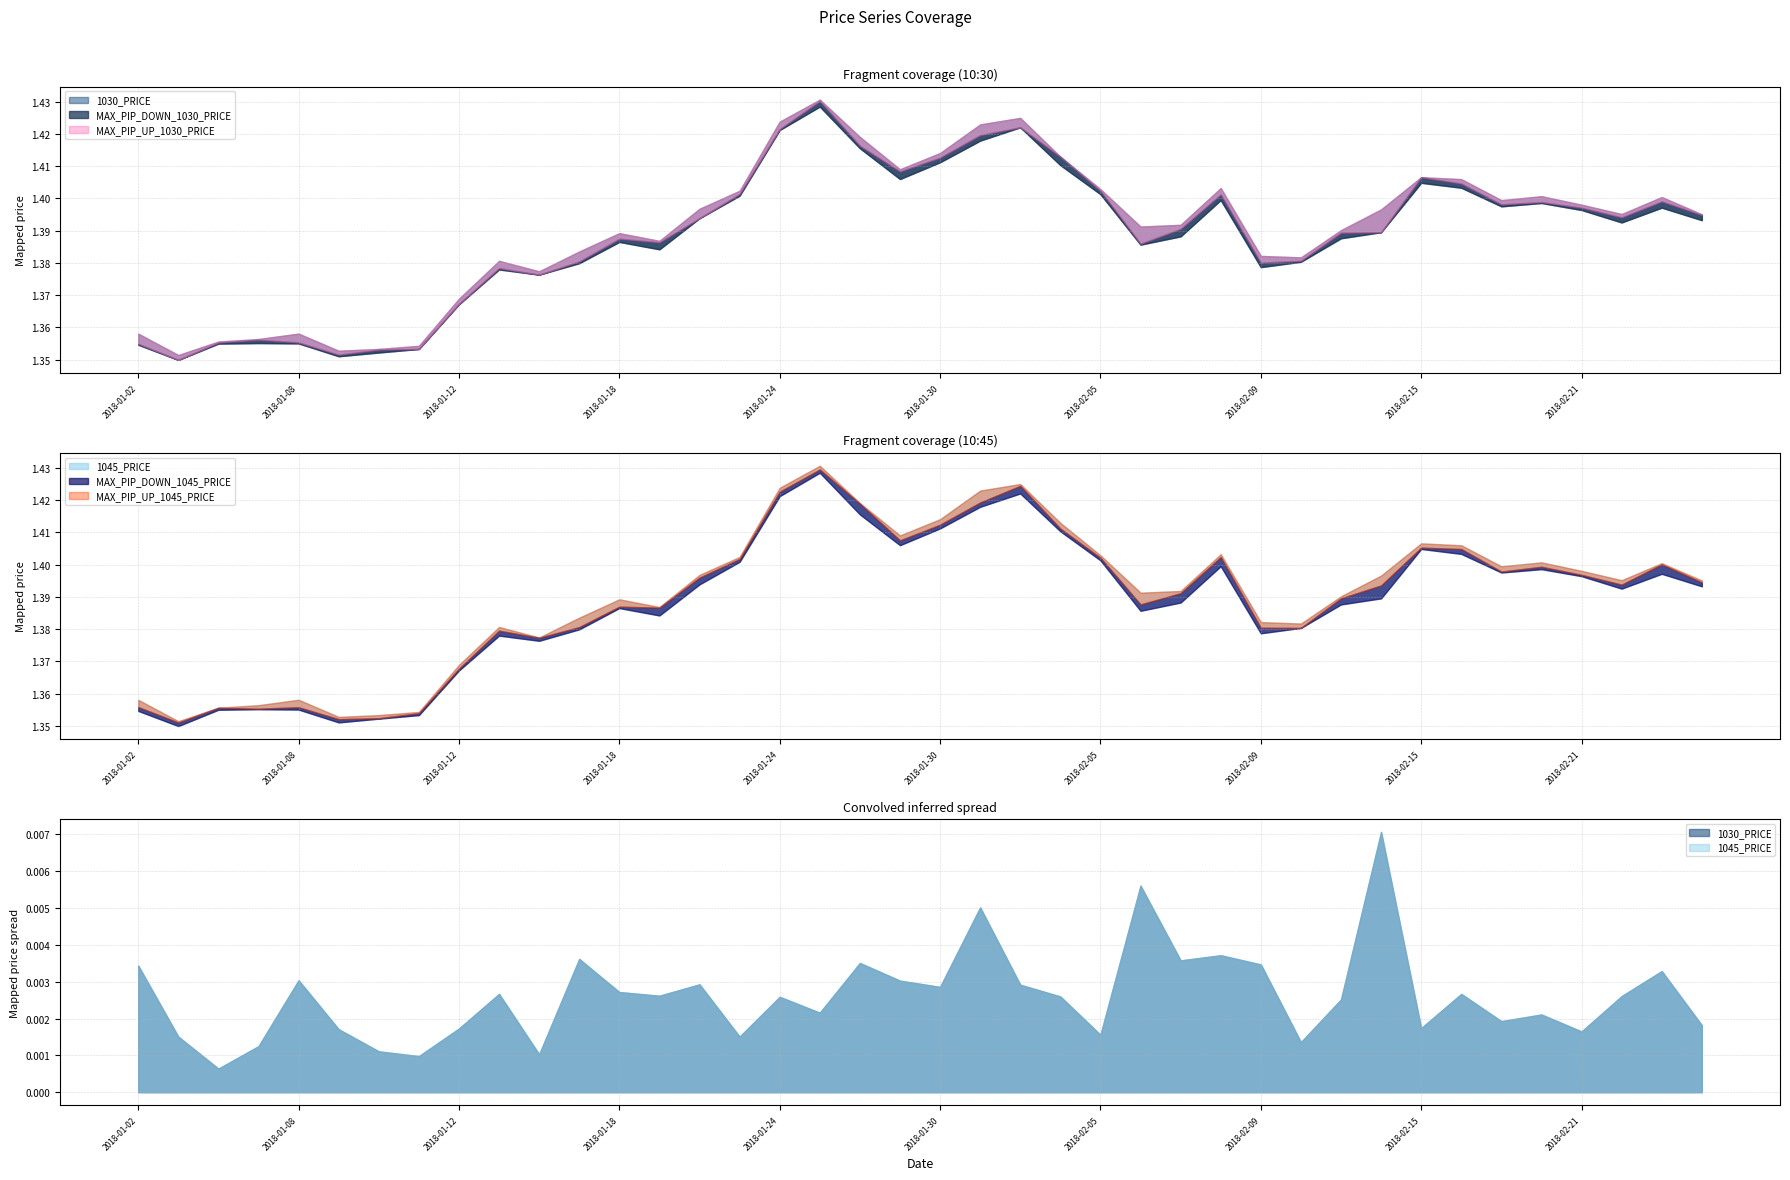

Where is the first local maximum for MAX_PIP_DOWN_1045_PRICE?

2018-01-05